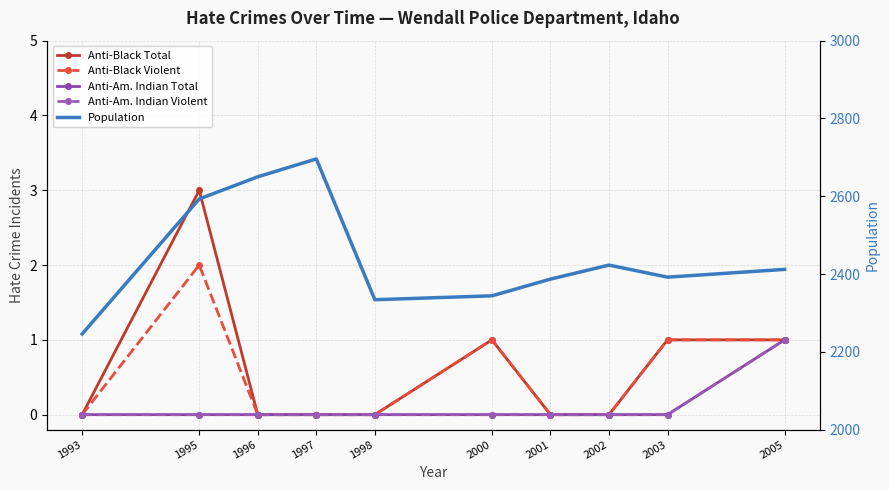

How many lines are shown in the chart?

5